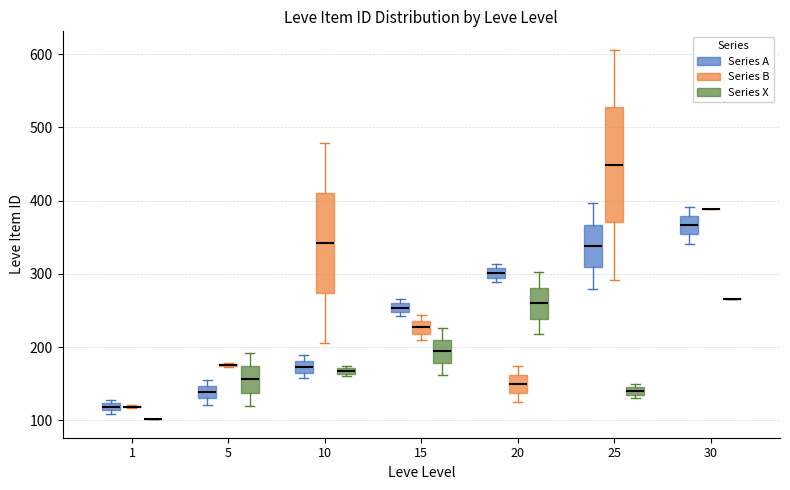

Comparing the boxes themselves (not the whiskers), which one is the tallest?

25 (Series B)